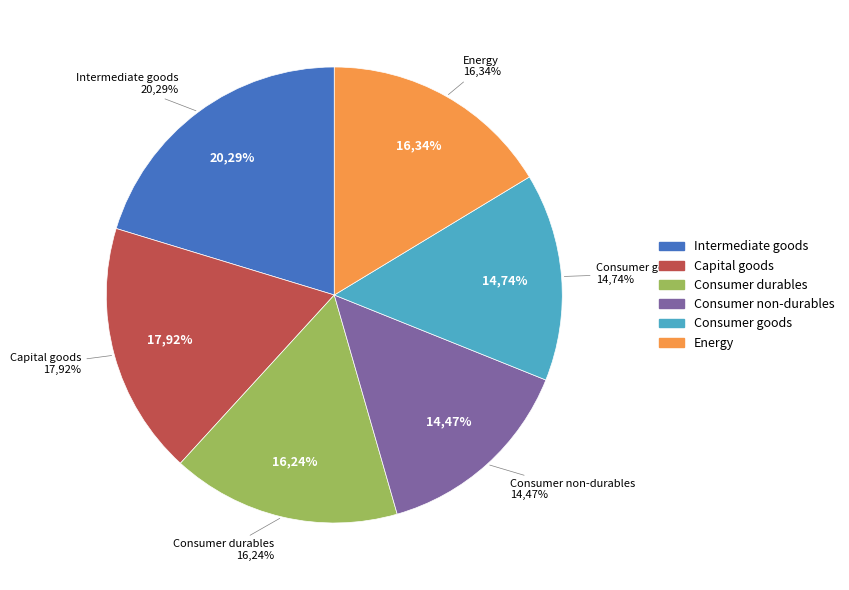

To the nearest percent, what is the difference between the 0050: capital goods and 0070: consumer goods non-durables slice percentages?

3%